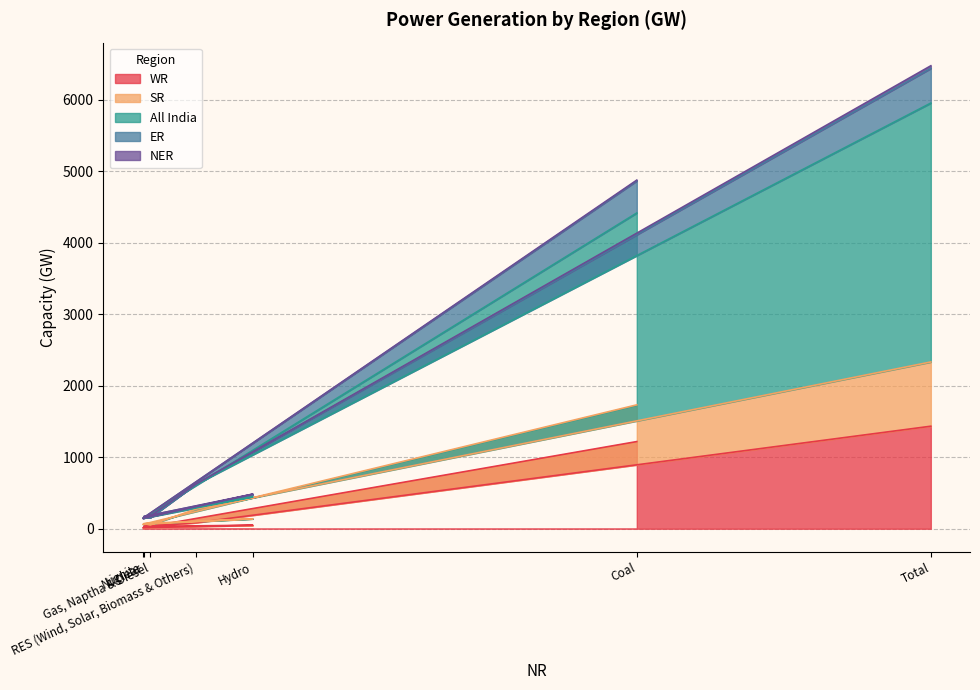

At which category does WR reach its first local valley?

Lignite